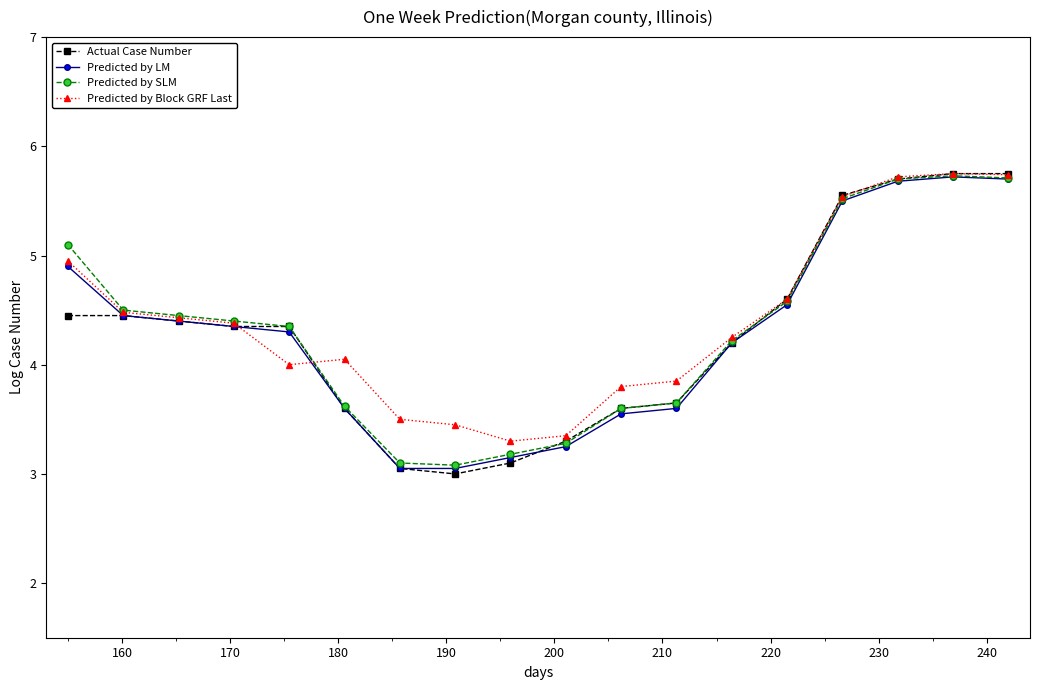

What is the minimum value shown in the chart?

3.0